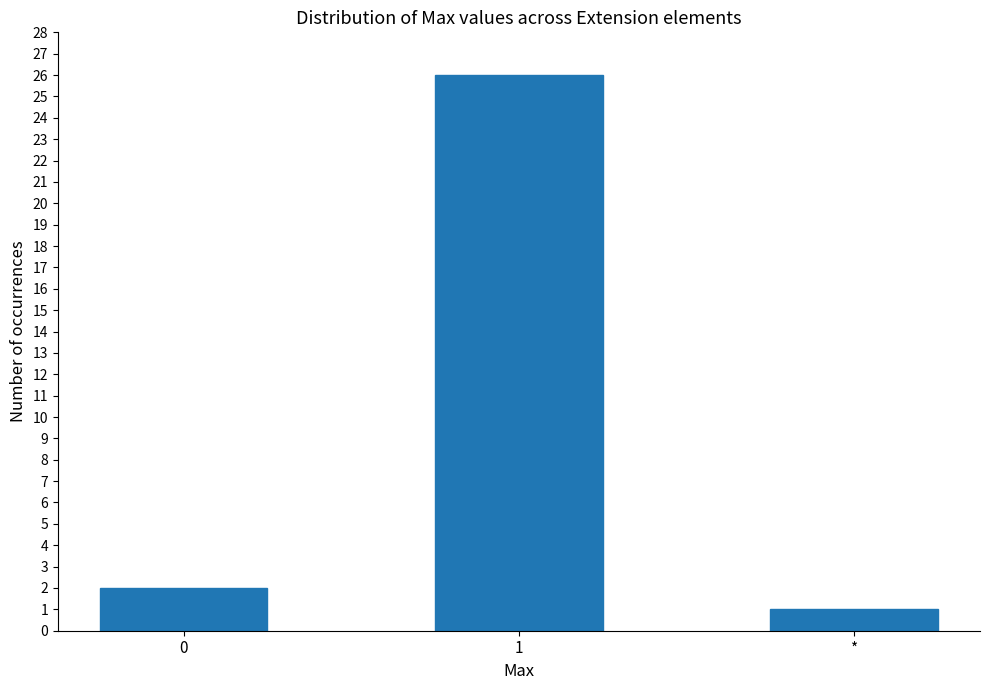

List the labels in order of value, smallest first.

*, 0, 1